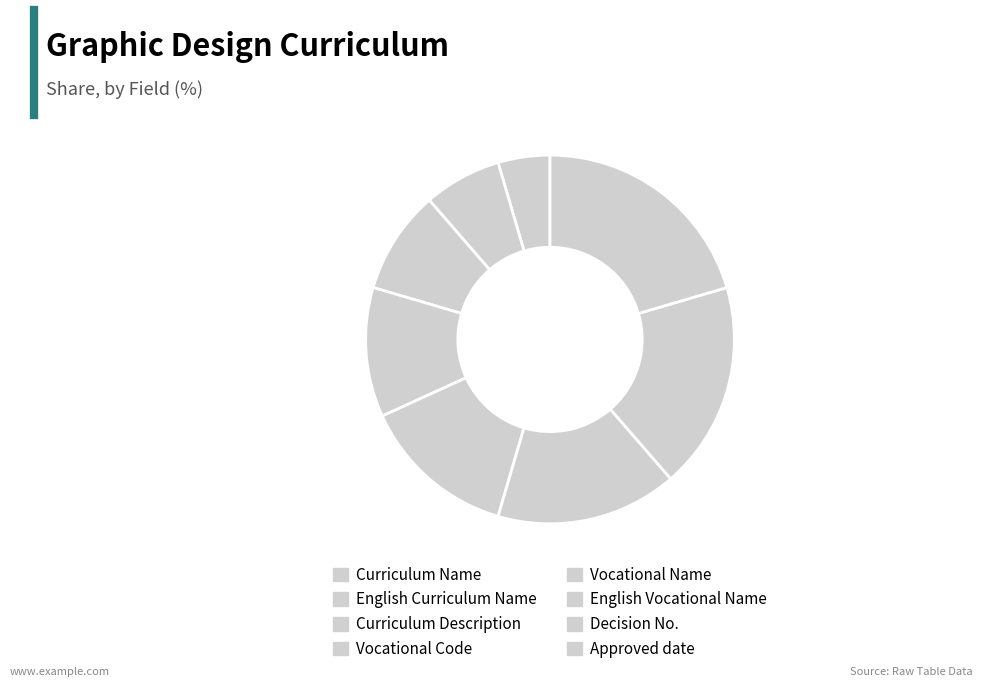

What percentage is the English Curriculum Name slice, to the nearest percent?

7%